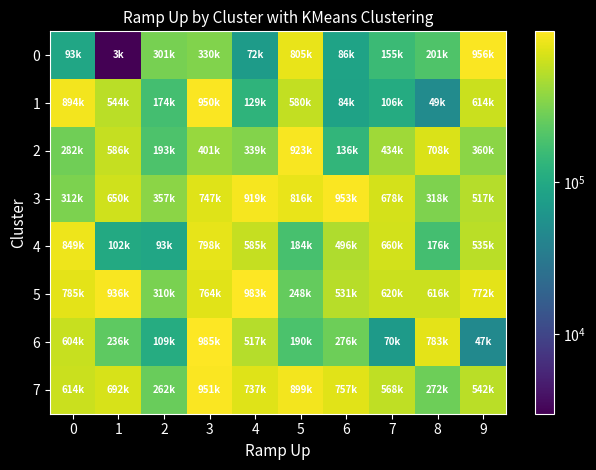

Which category has the lowest value across all series?

1